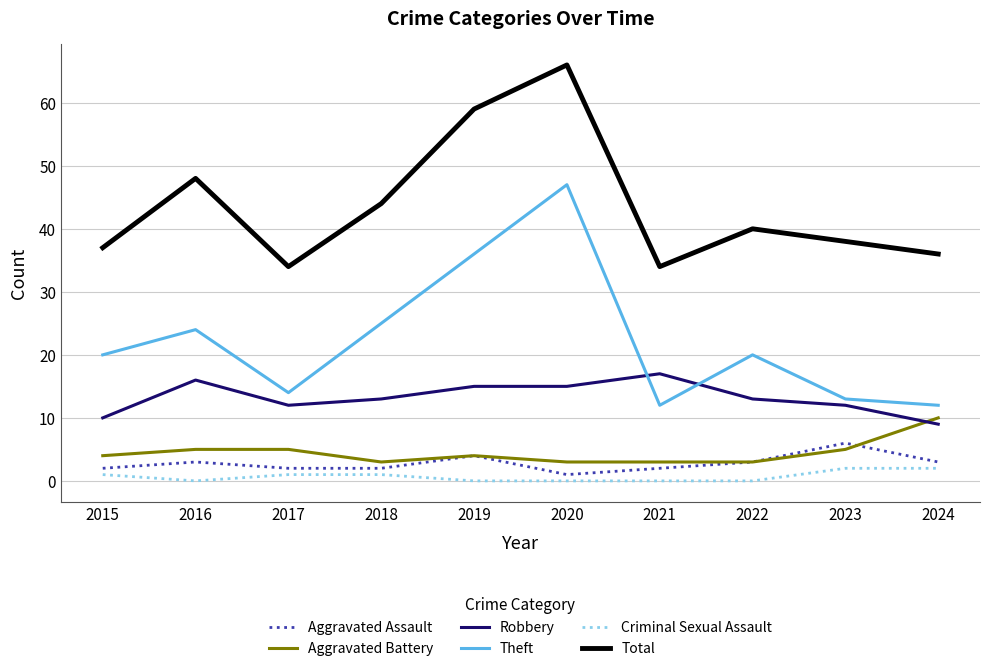

List the series in order of their peak value, highest first.

Total, Theft, Robbery, Aggravated Battery, Aggravated Assault, Criminal Sexual Assault